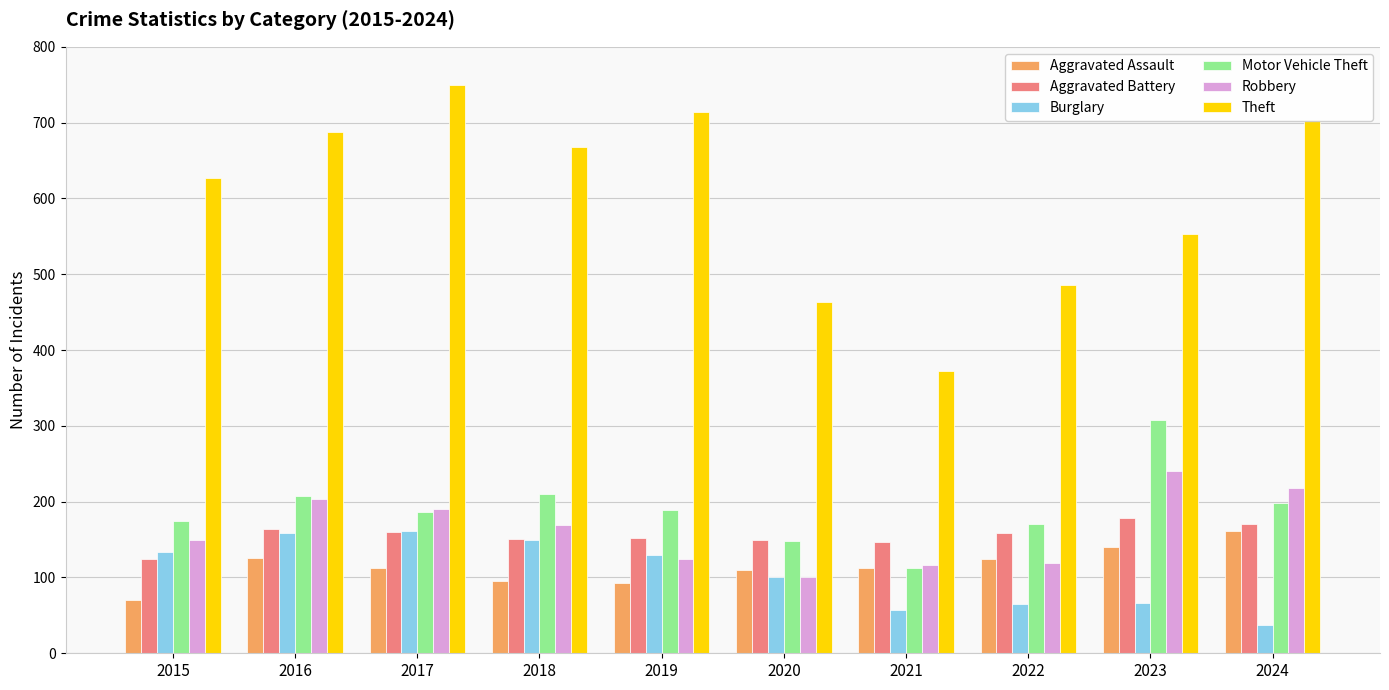

What is the total value across all series at 2015?

1277